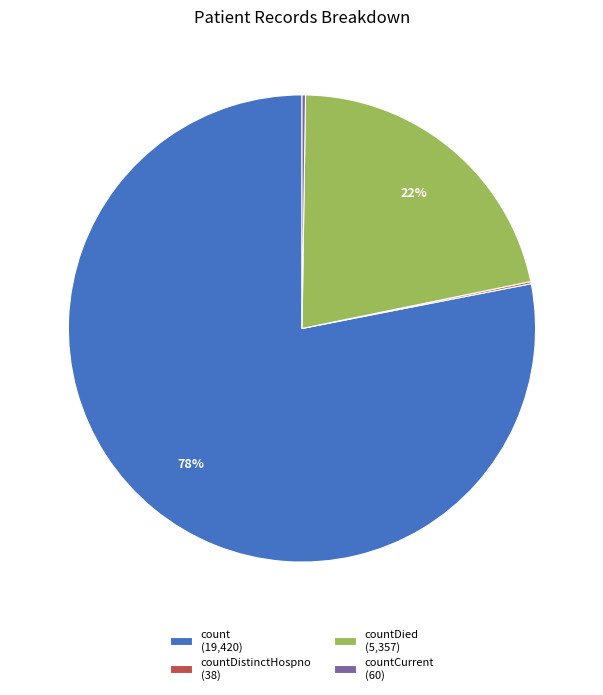

What is the majority slice?

count (19,420)